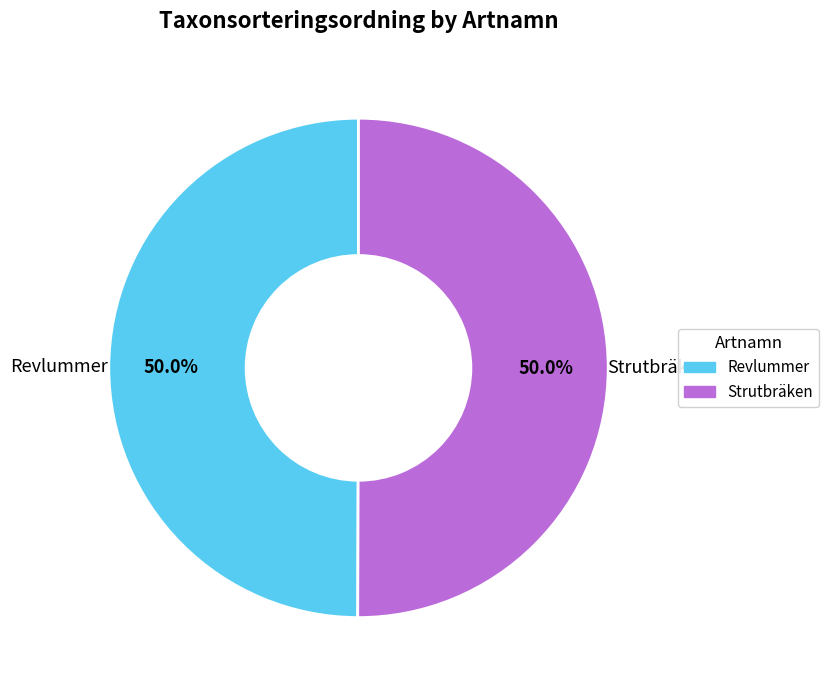

How many segments does this pie chart have?

2